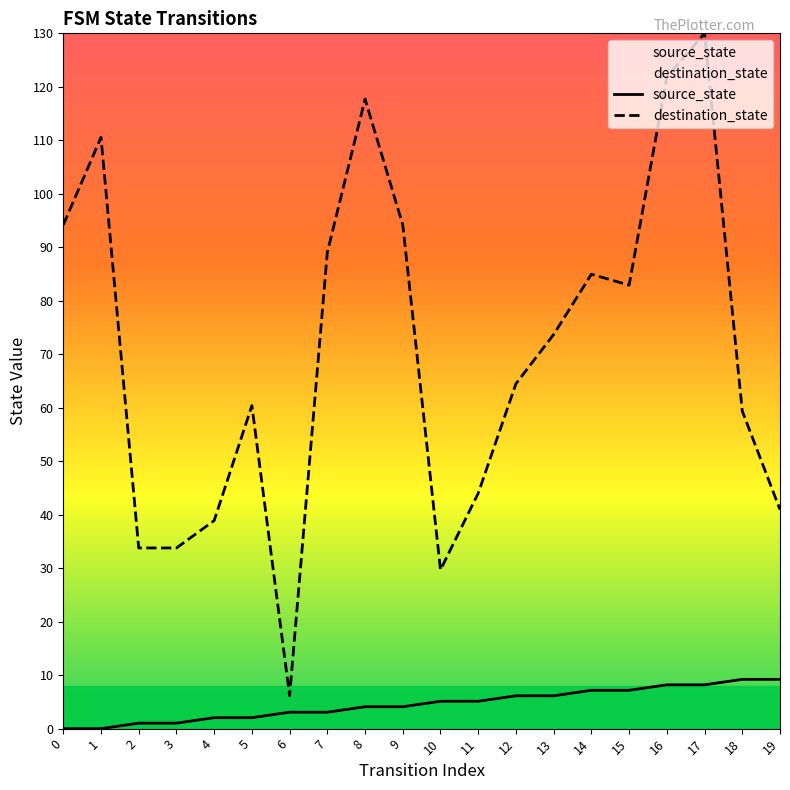

Between 15 and 18, which is larger?

18